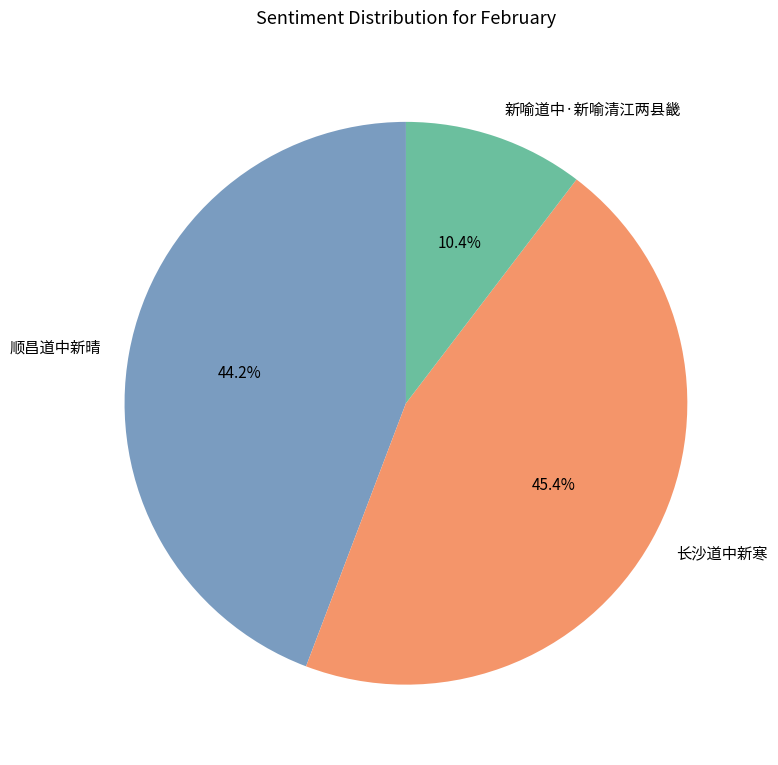

What portion of the pie excludes 顺昌道中新晴?

55.8%